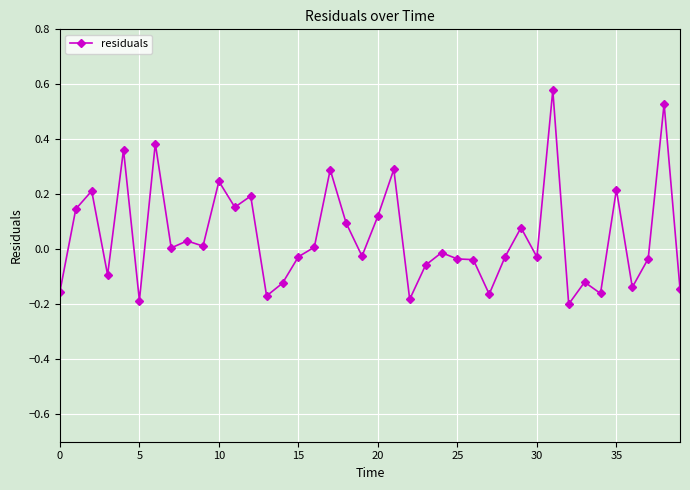

True or false: there are more than 2 points higher than both neighbors.

True